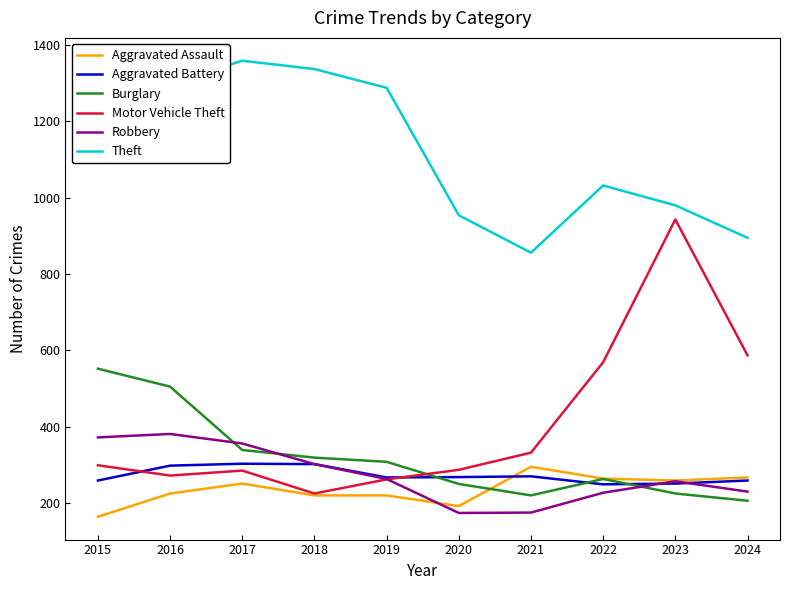

Does the chart have visible grid lines?

No